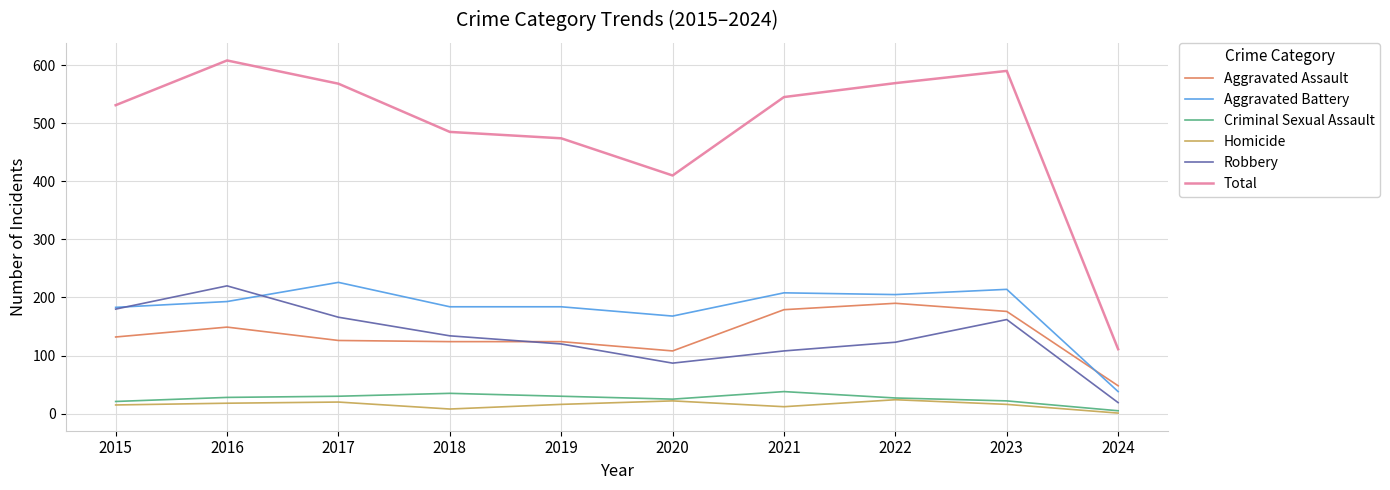

What is the difference between the Criminal Sexual Assault values at 2018 and 2015?

14